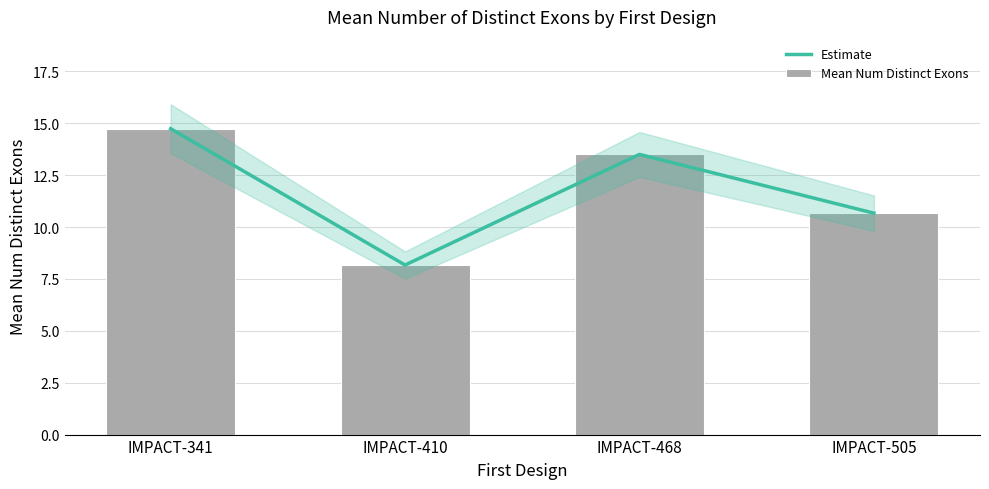

Is the value of Estimate at IMPACT-410 greater than the value of Mean Num Distinct Exons at IMPACT-468?

No